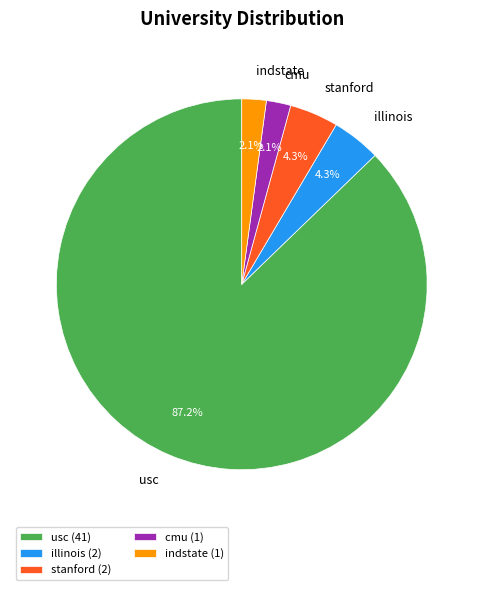

Count the number of slices in the pie.

5